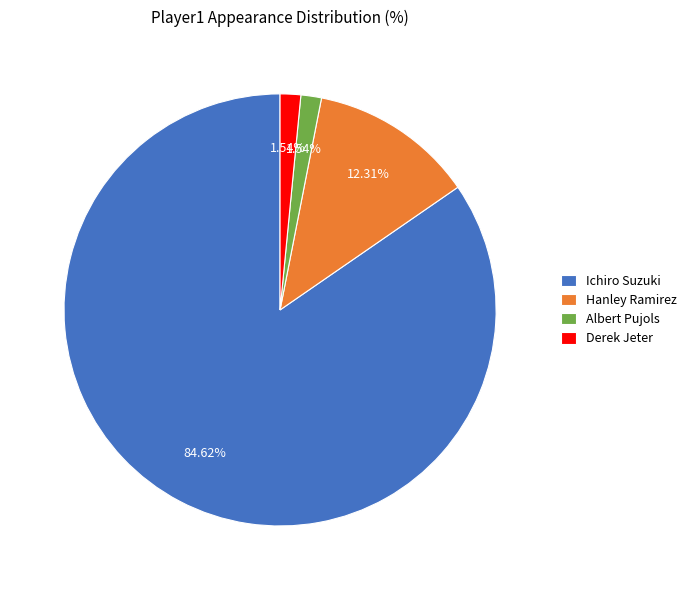

Which category has the biggest portion of the pie?

Ichiro Suzuki